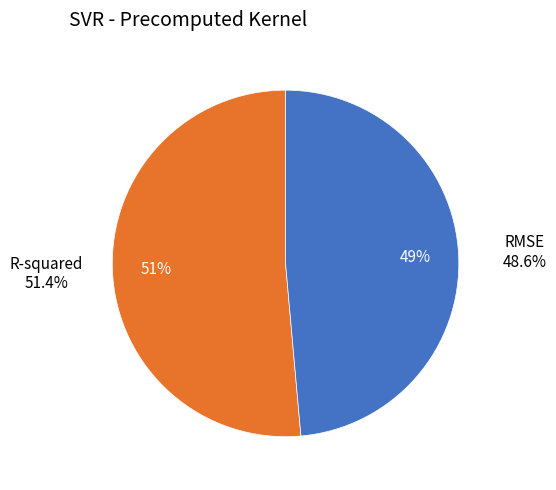

How much of the chart is everything except R-squared?

48.6%